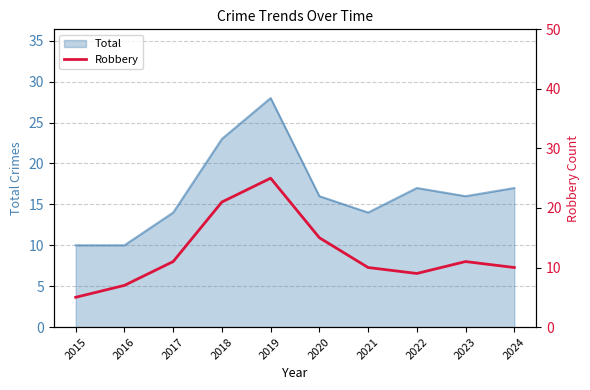

Does the chart have visible grid lines?

Yes